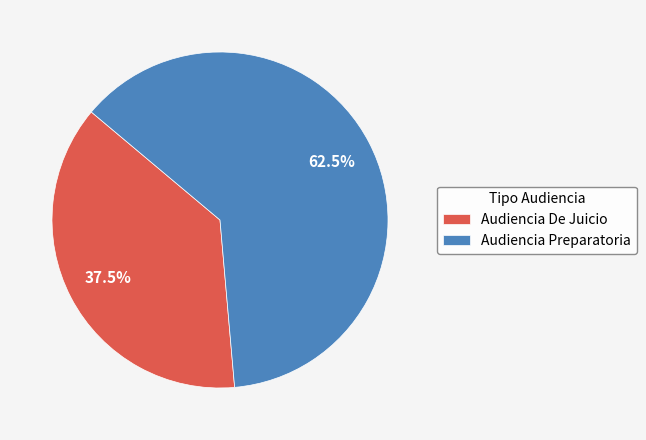

What is the smallest slice in the pie chart?

Audiencia De Juicio